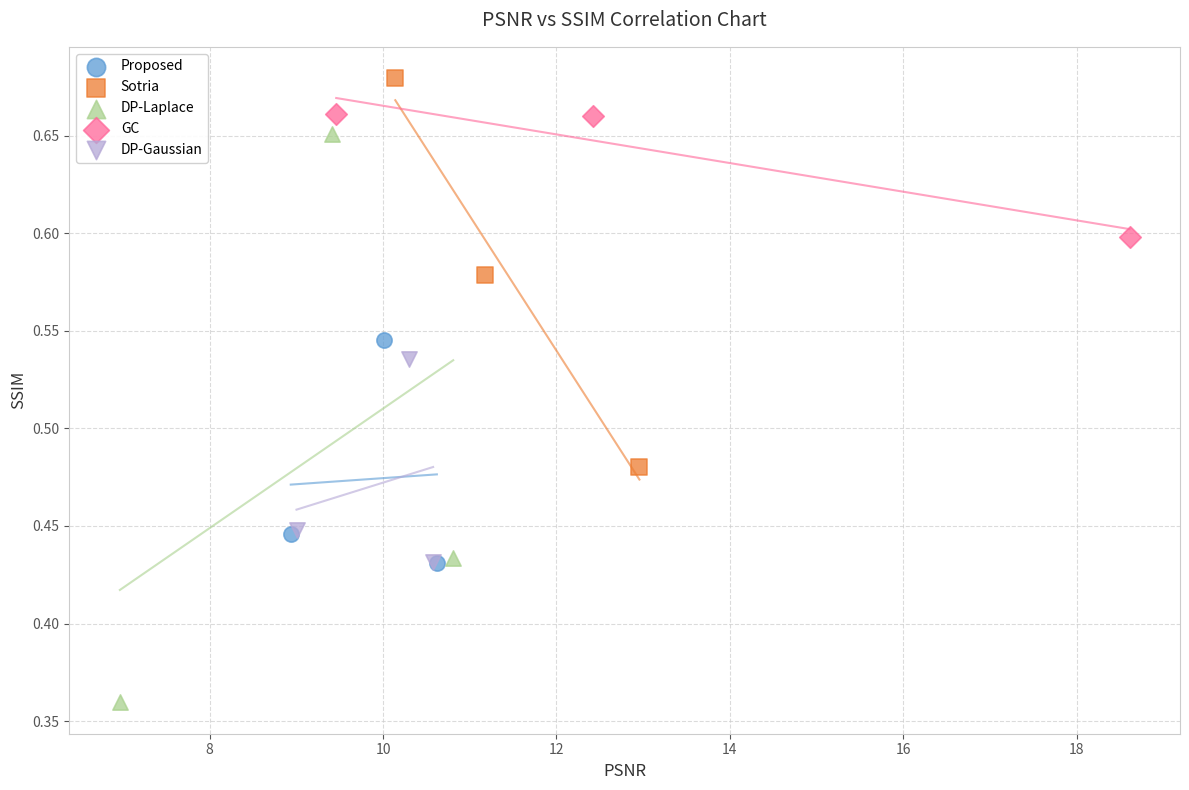

Which series contains the lowest Y value?

DP-Laplace